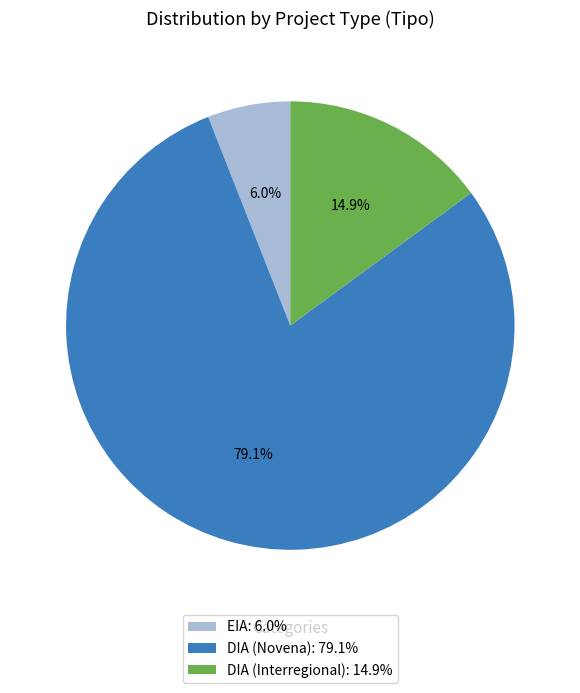

Between DIA (Novena): 79.1% and EIA: 6.0%, which is larger?

DIA (Novena): 79.1%